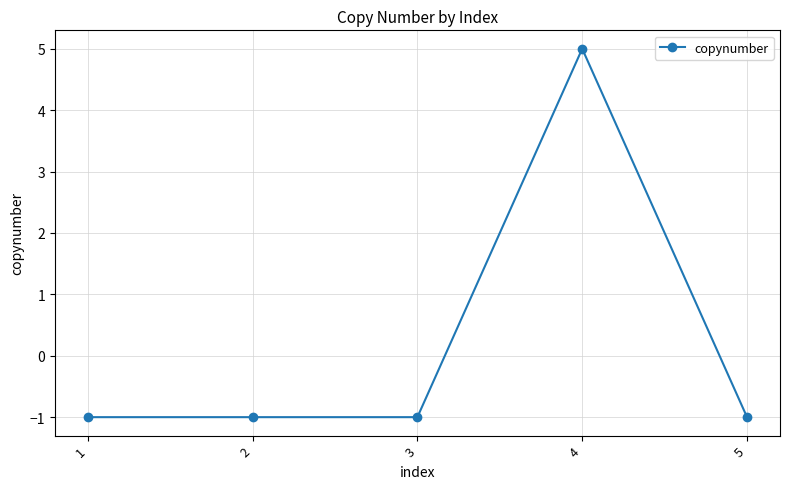

How many values are above zero?

1